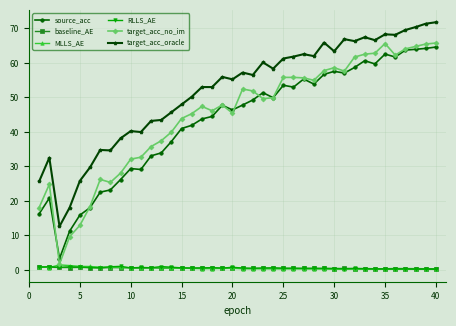

What is the difference between the second highest and minimum values in the target_acc_no_im series?

64.0